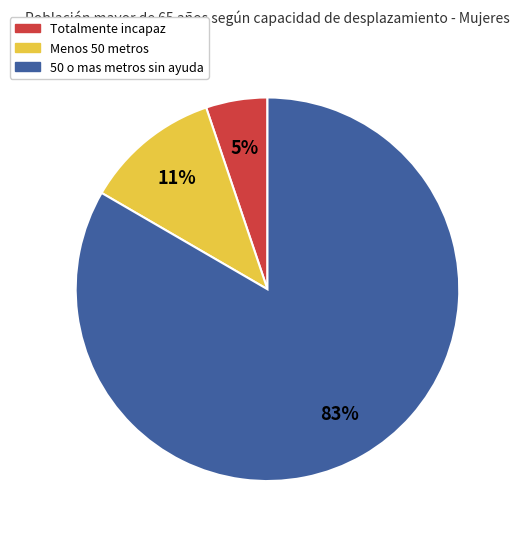

What percentage is the Totalmente incapaz slice, to the nearest percent?

5%